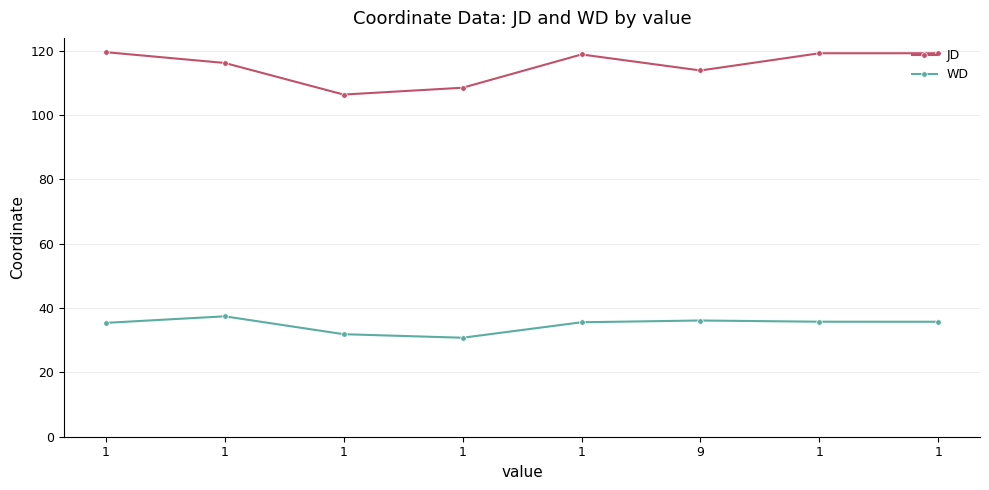

Reading right to left, what are all the values shown in this chart?

JD: 119.2	119.2	113.9	118.8	108.5	106.4	116.2	119.6
WD: 35.7	35.8	36.1	35.6	30.8	31.9	37.4	35.4